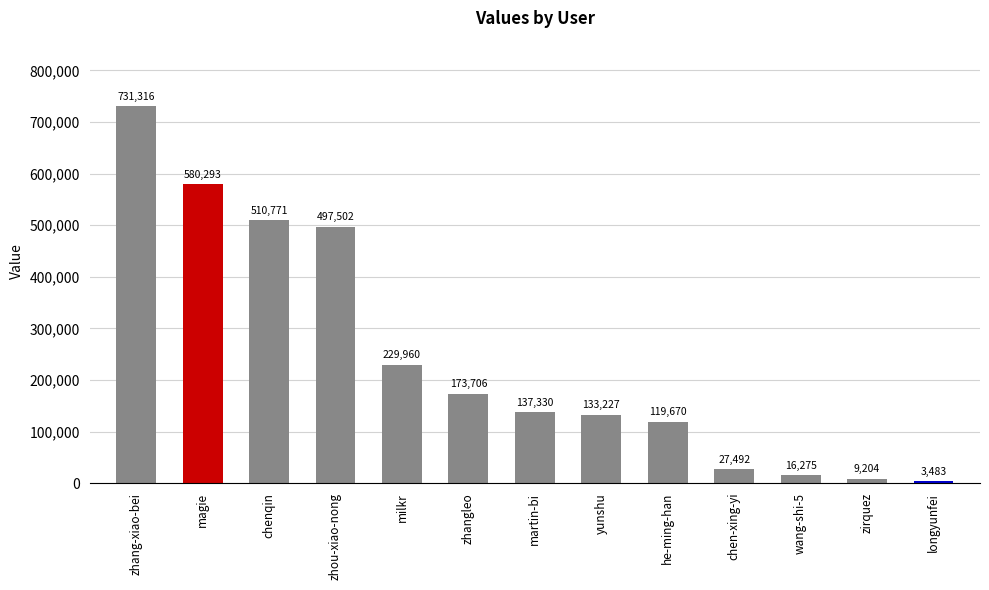

What is the label of the 12th bar from the left?

zirquez